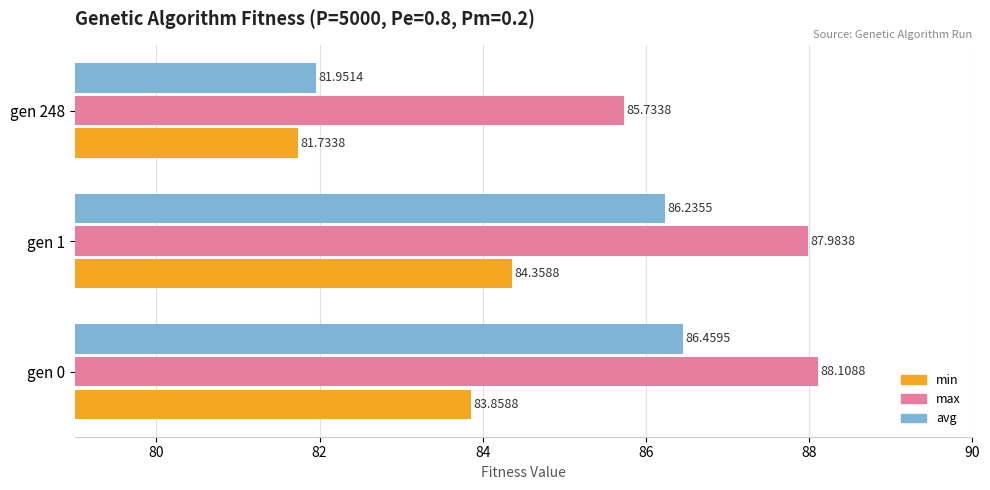

At how many categories does at least one series exceed 85?

3